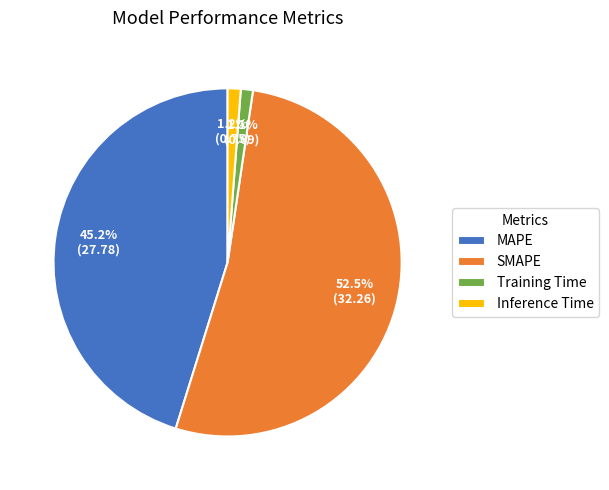

Is the sum of Inference Time and SMAPE greater than half?

Yes